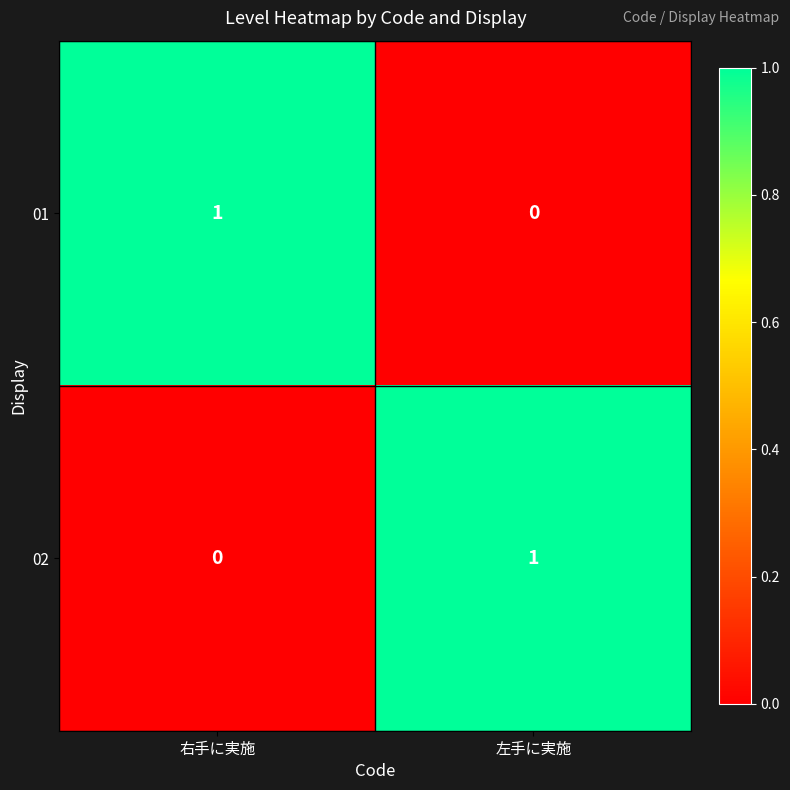

True or false: 01 has a value of 0 at 左手に実施.

True